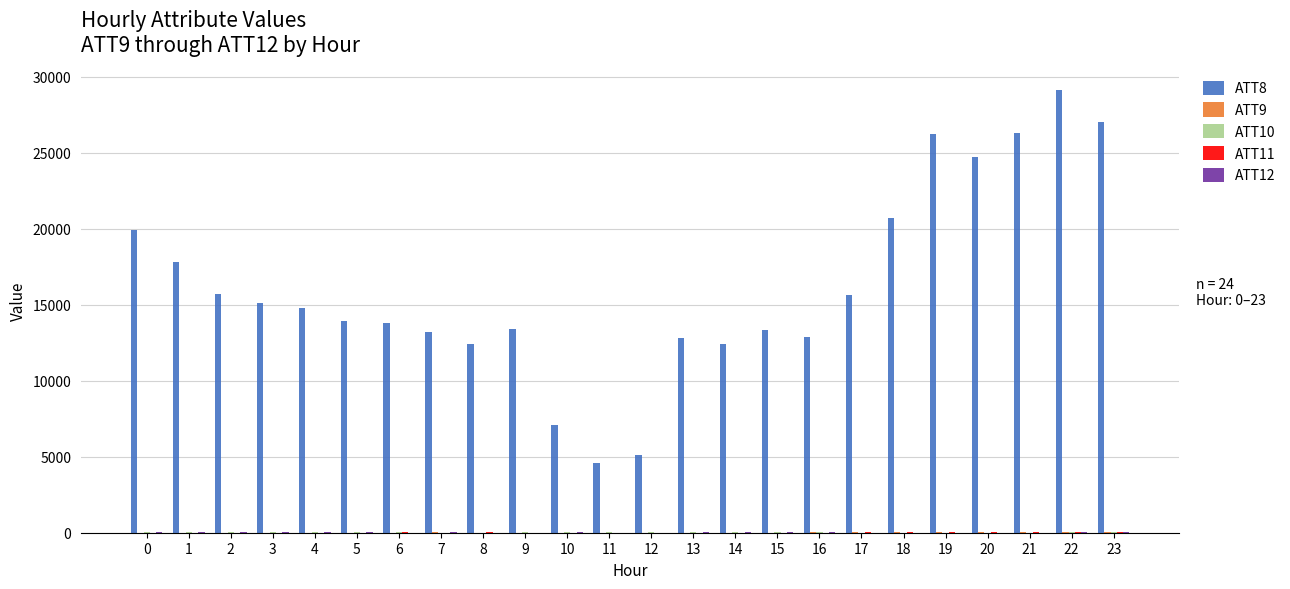

How many data points does each series have?

24